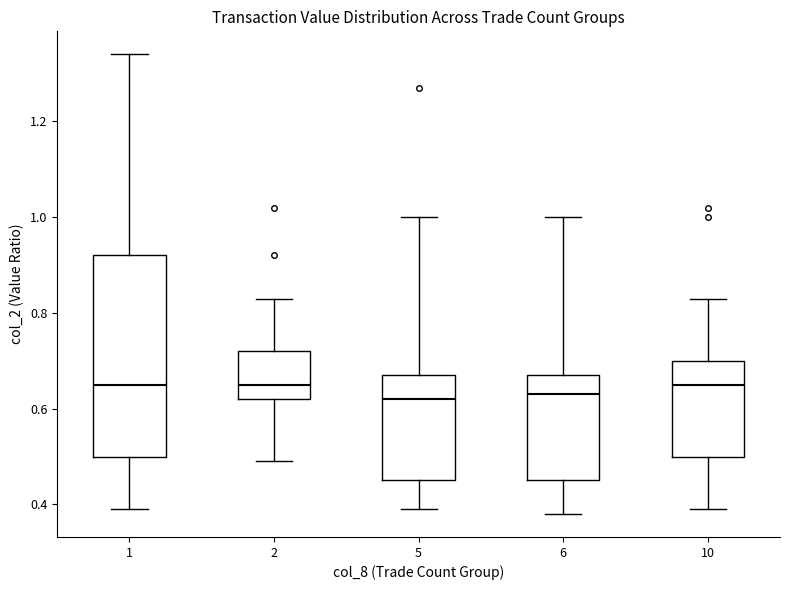

Reading left to right, transcribe this box plot: for each box, give where its median line is, the range the box spans, and where its two whiskers end, as read against the y-axis. The values are not printed on the chart, so give them approximately, as read against the axis.

1: median 0.66, box 0.50 to 0.92, whiskers 0.40 to 1.34
2: median 0.66, box 0.62 to 0.72, whiskers 0.50 to 0.84
5: median 0.62, box 0.46 to 0.68, whiskers 0.40 to 1.00
6: median 0.64, box 0.46 to 0.68, whiskers 0.38 to 1.00
10: median 0.66, box 0.50 to 0.70, whiskers 0.40 to 0.84